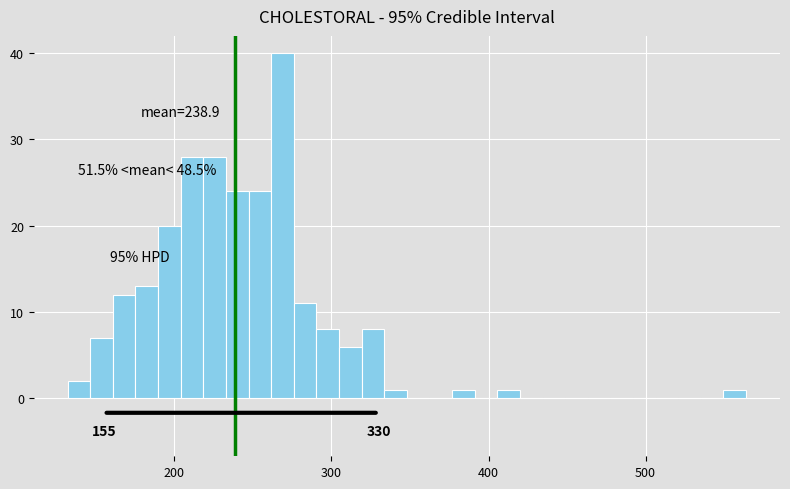

Around what value on the x-axis is the tallest bar? Give the approximate position of its centre, as read against the axis.

270